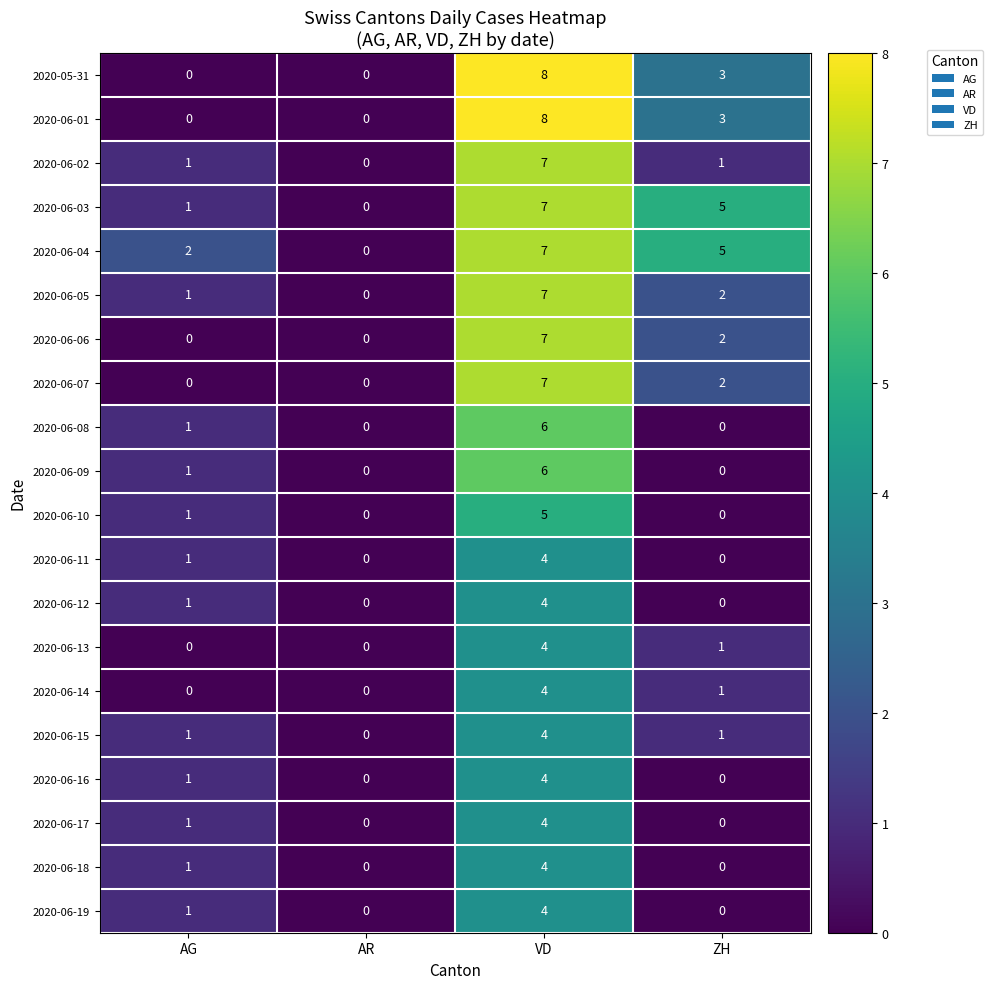

Which category has the highest value across all series?

VD